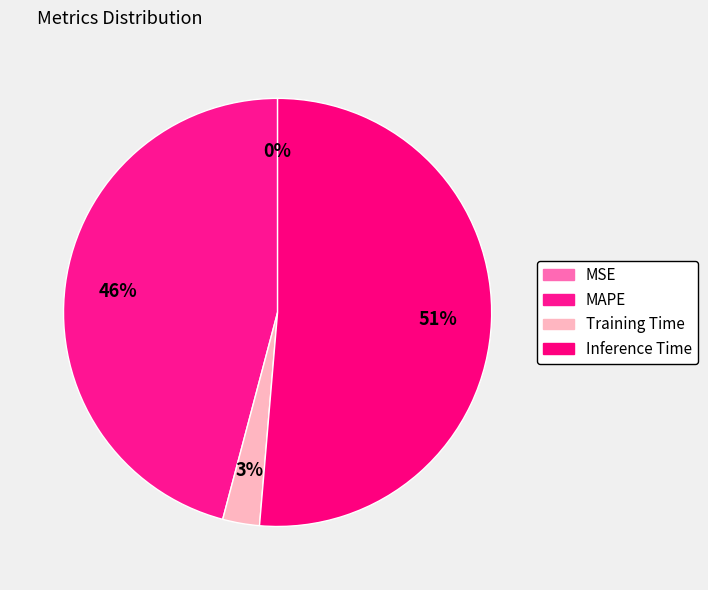

Which slice is the largest?

Inference Time